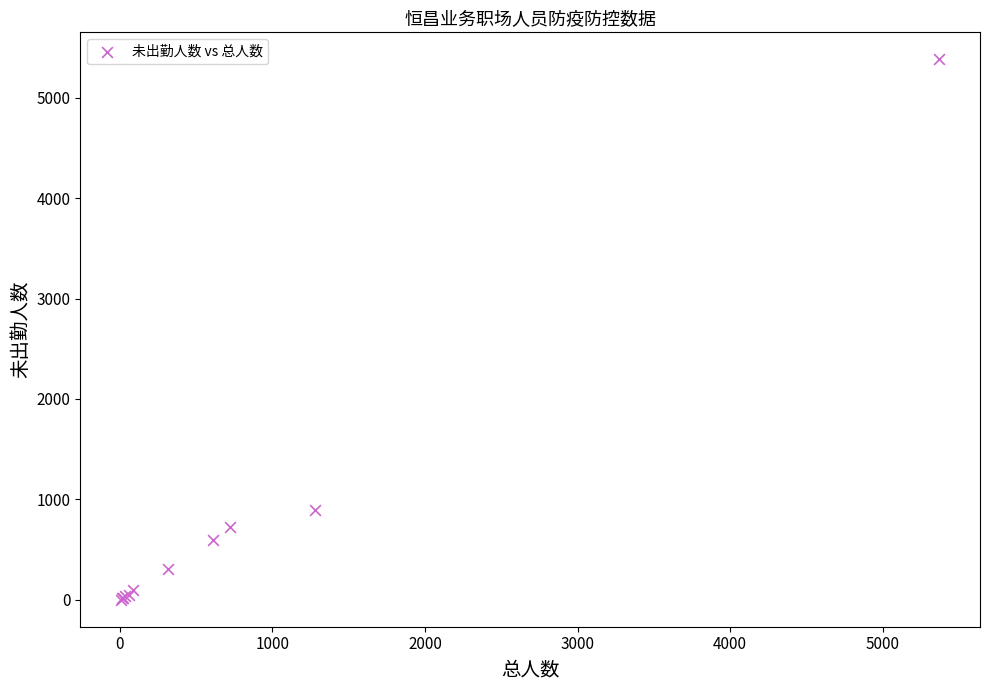

What Y value in the scatter plot is closest to 2691?

891.1